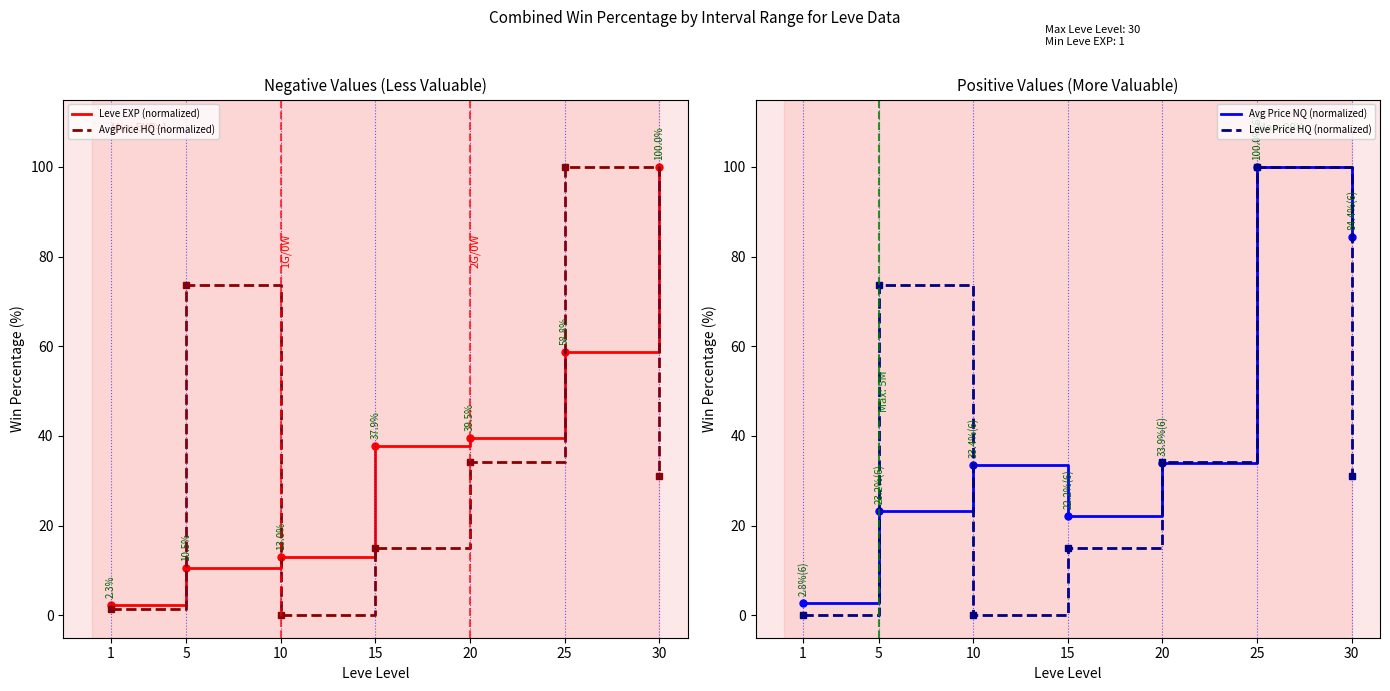

What is the total value across all series at 25?

358.8